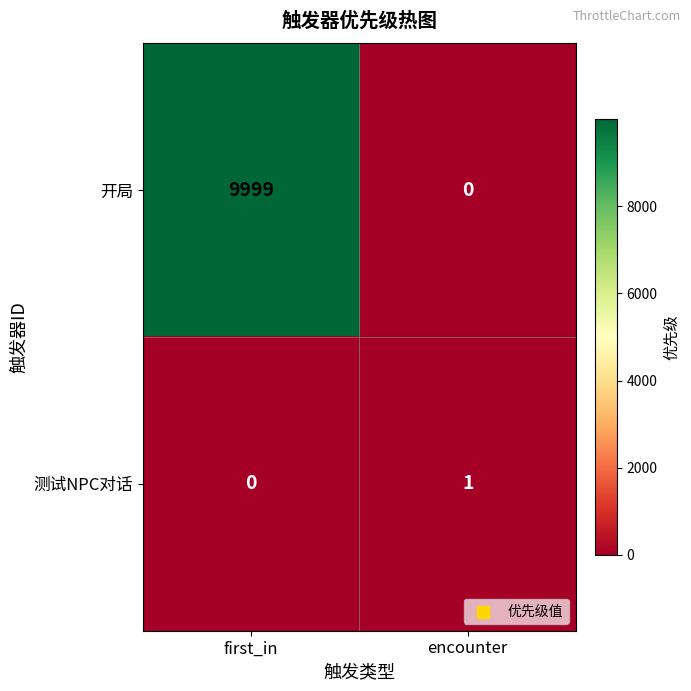

Reading left to right, list all the values displayed in this chart.

开局: first_in=9999	encounter=0
测试NPC对话: first_in=0	encounter=1